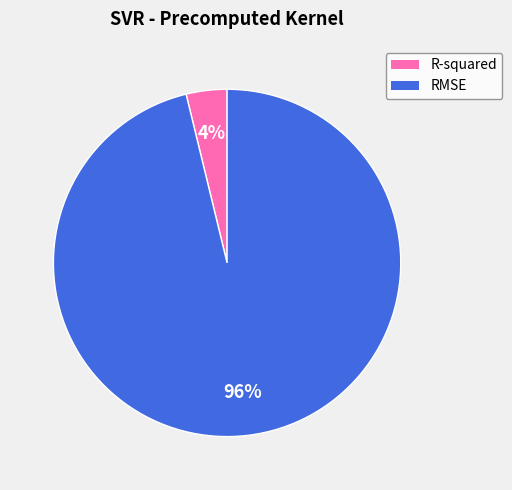

Which has a higher value, R-squared or RMSE?

RMSE